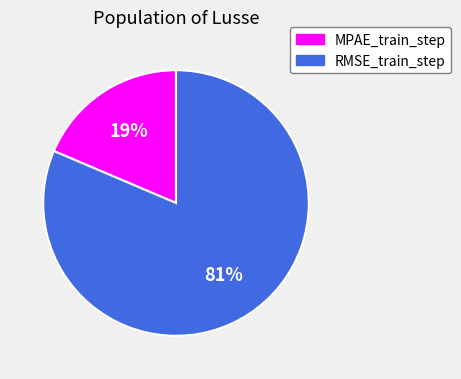

Is the sum of RMSE_train_step and MPAE_train_step greater than half?

Yes